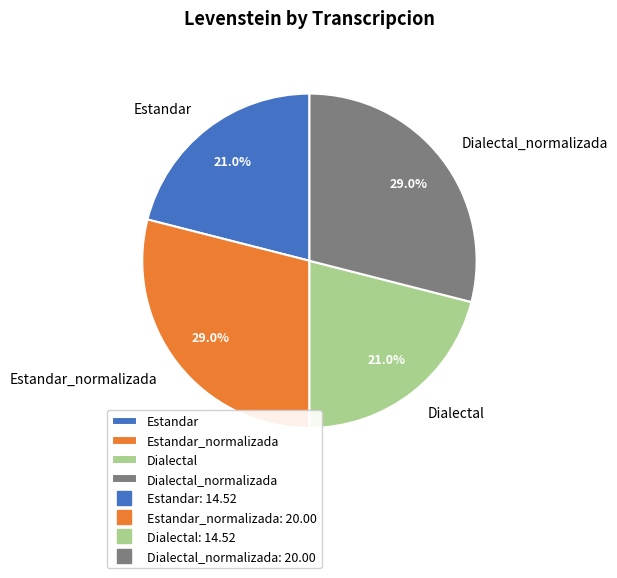

Does Dialectal_normalizada account for over 50% of the chart?

No